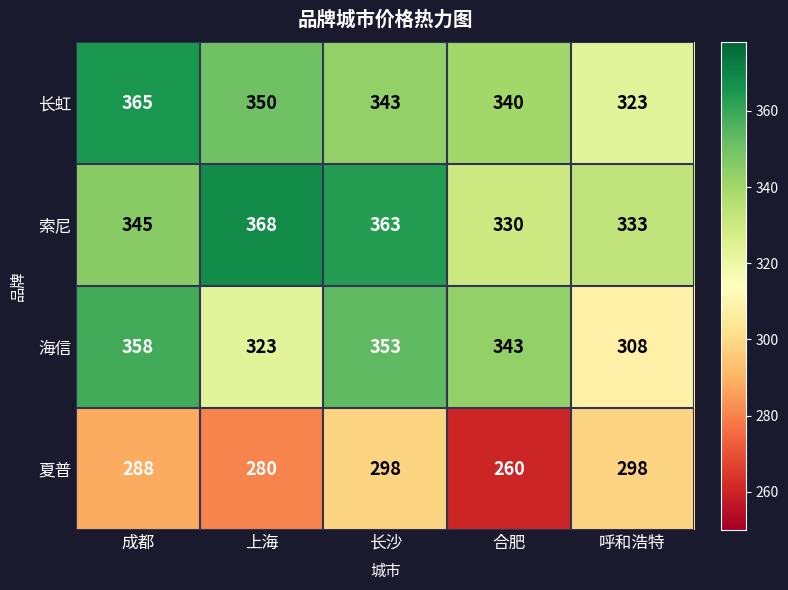

What is the average value of the 海信 series?

337